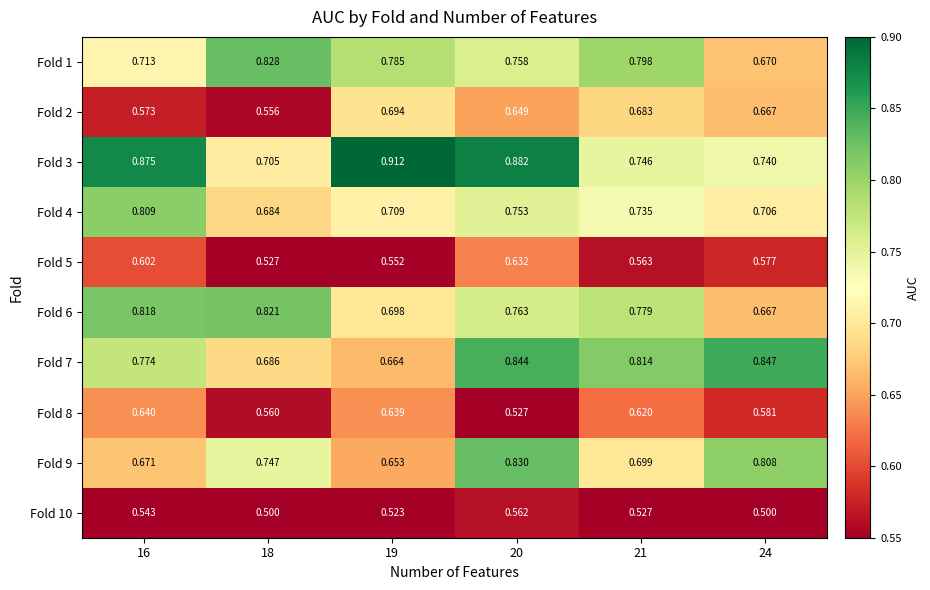

How many distinct data groups are displayed?

10